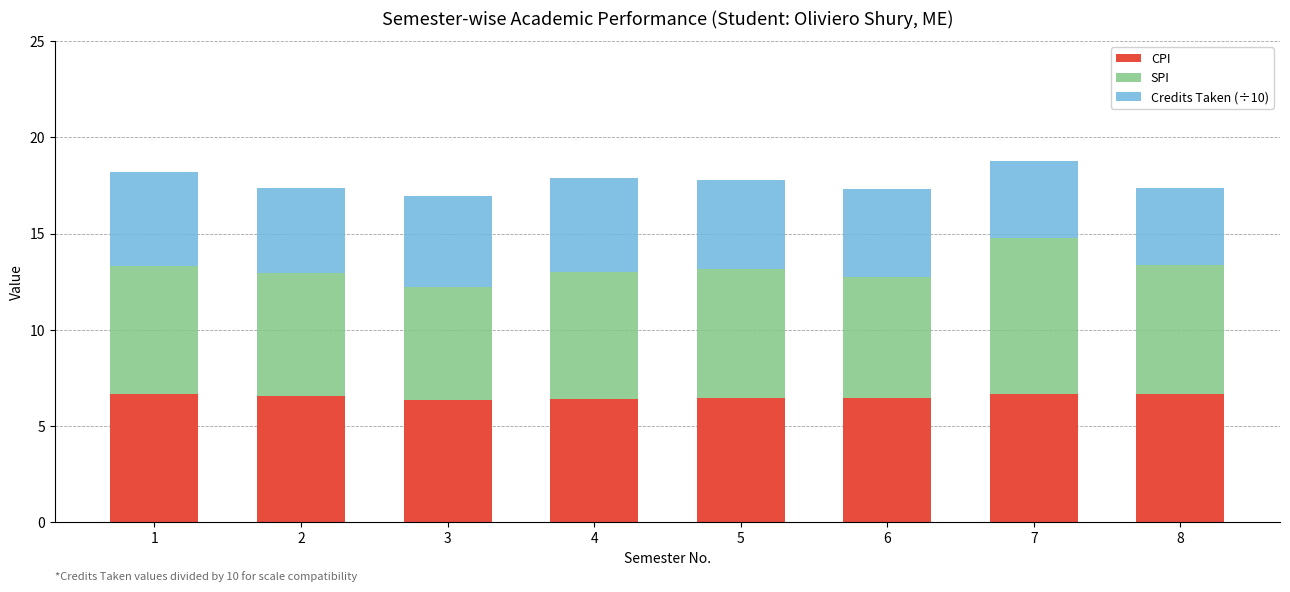

True or false: CPI has a value of 6.6 at 7.

True